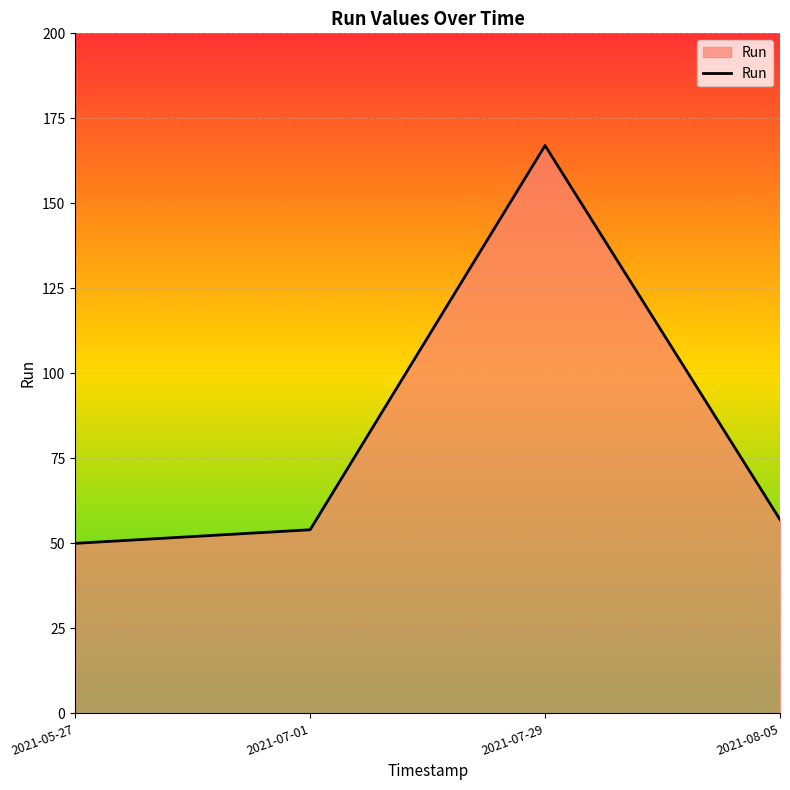

What is the difference between the second highest and second lowest values?

3